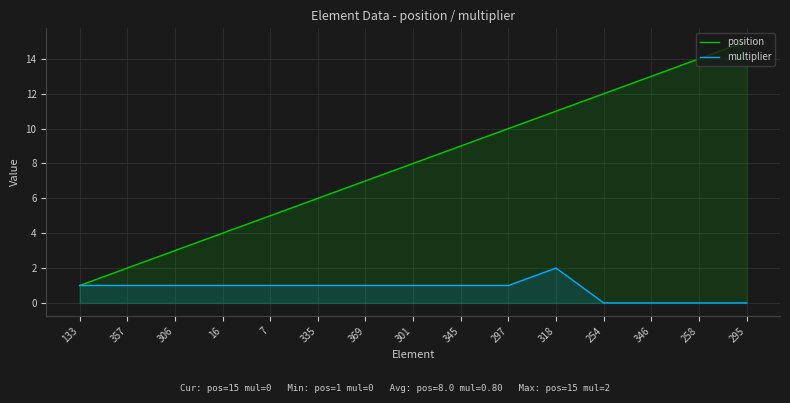

Count the number of data series in this chart.

2